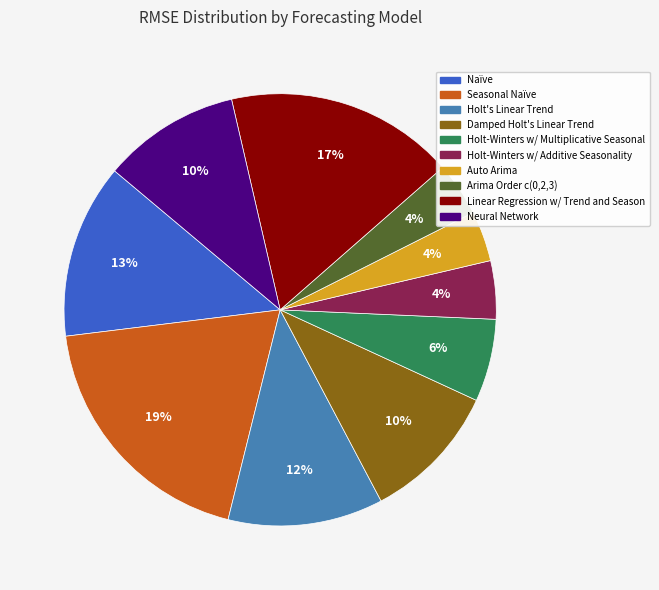

How many slices are in this pie chart?

10